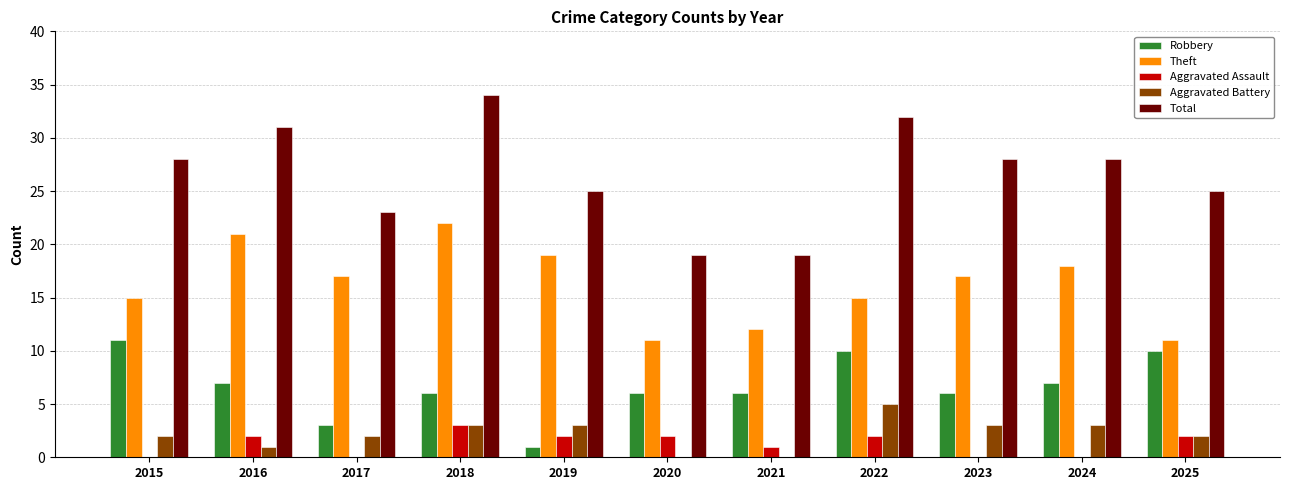

How many Aggravated Assault values are between 0 and 2?

10